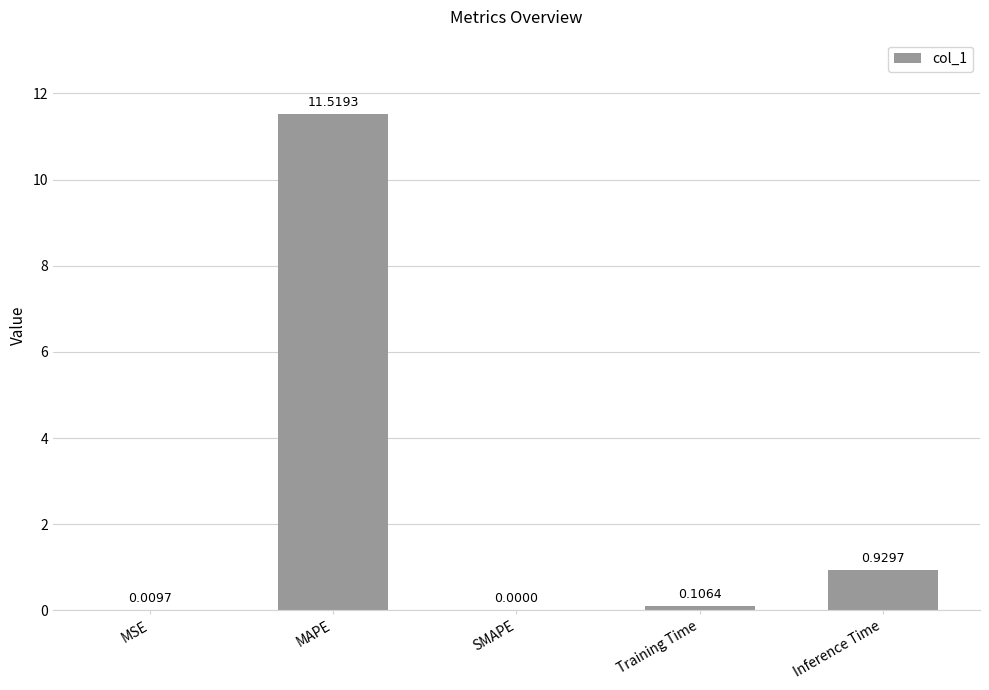

Is it true that the value at MAPE is 19.8?

False